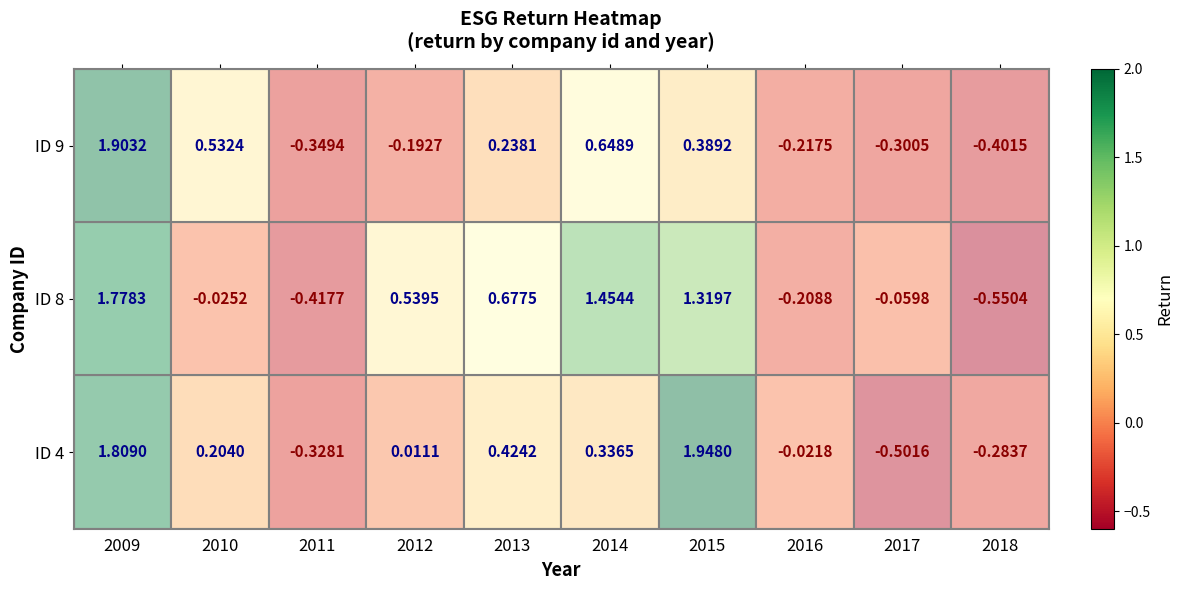

Is the value of ID 8 at 2014 greater than the value of ID 9 at 2015?

Yes